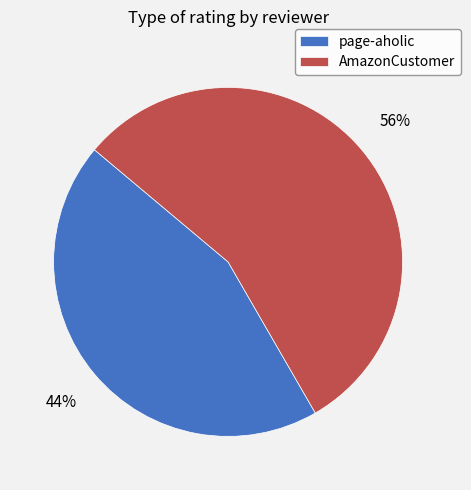

To the nearest percent, what is the average slice percentage?

50%